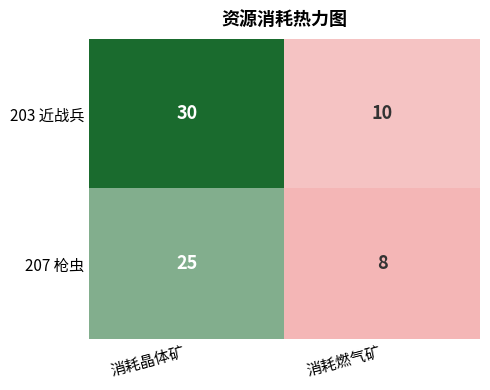

At which category is the sum across all series the highest?

消耗晶体矿